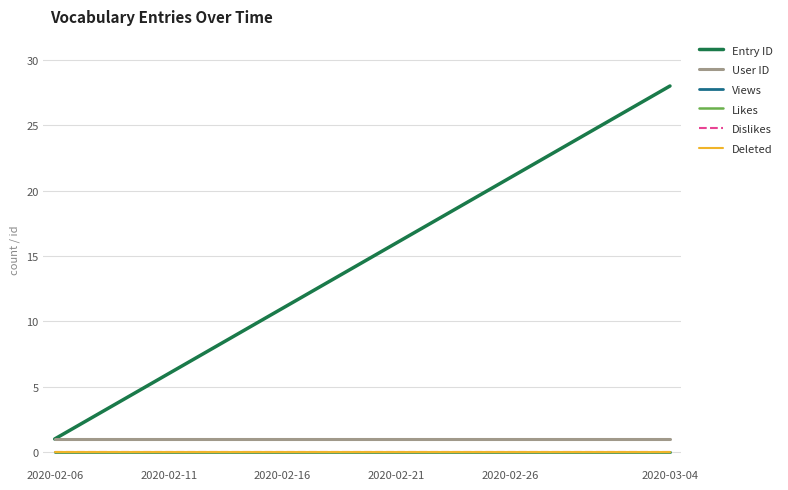

True or false: Deleted and Views cross at least once.

False